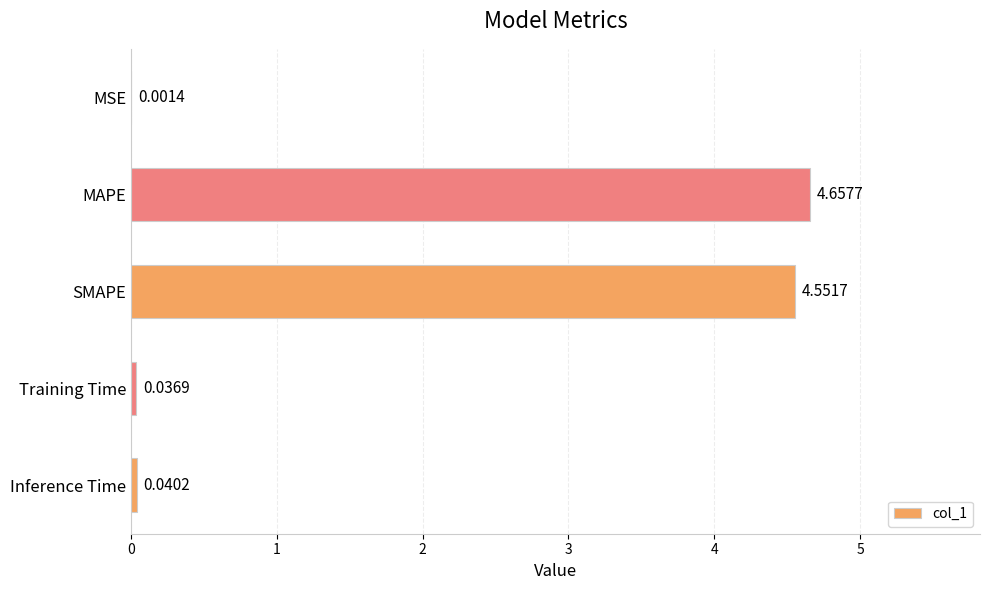

What is the sum of all values?

9.3